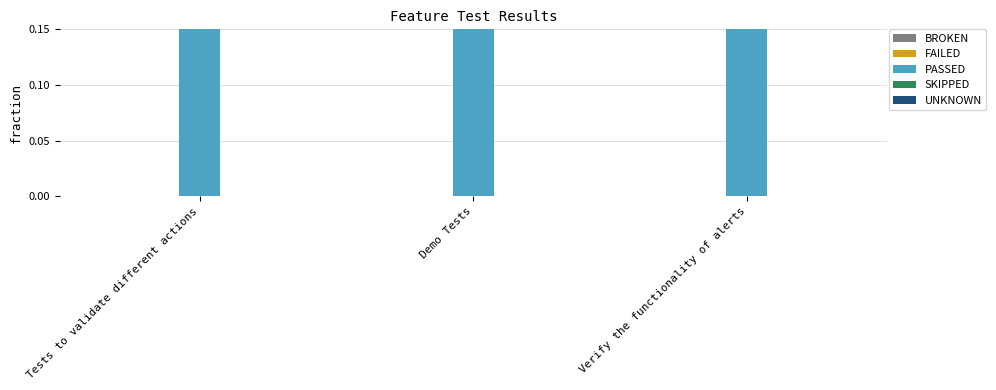

How many distinct data groups are displayed?

5